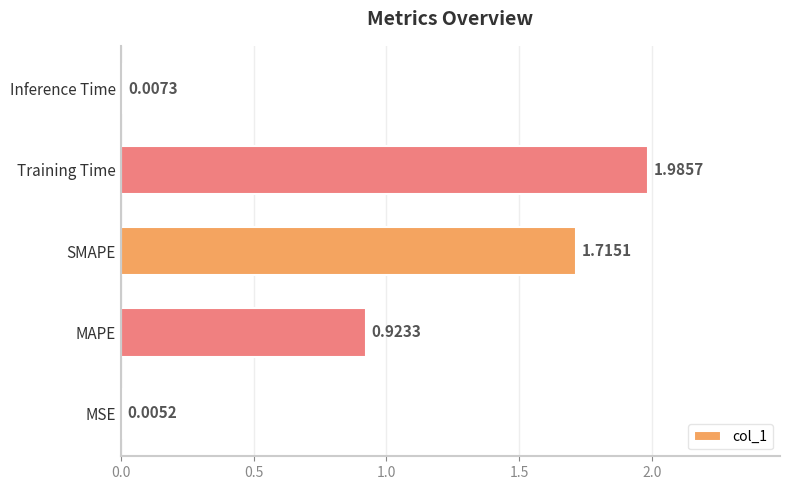

At which category does the chart reach its peak across all series?

Training Time